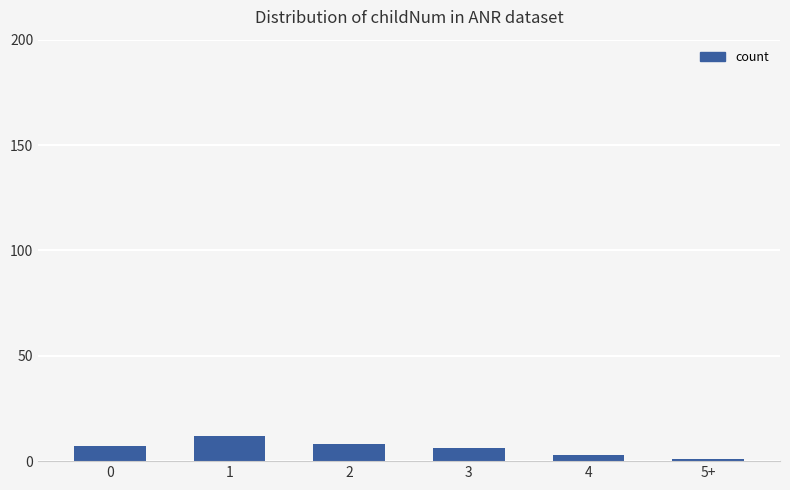

What is the label of the 5th bar from the right?

1